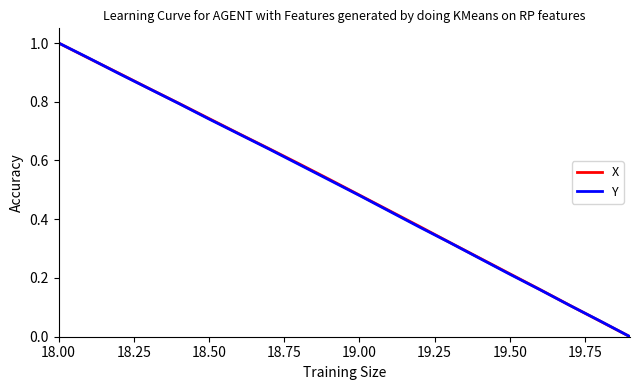

What is the sum of all Y values?

10.1